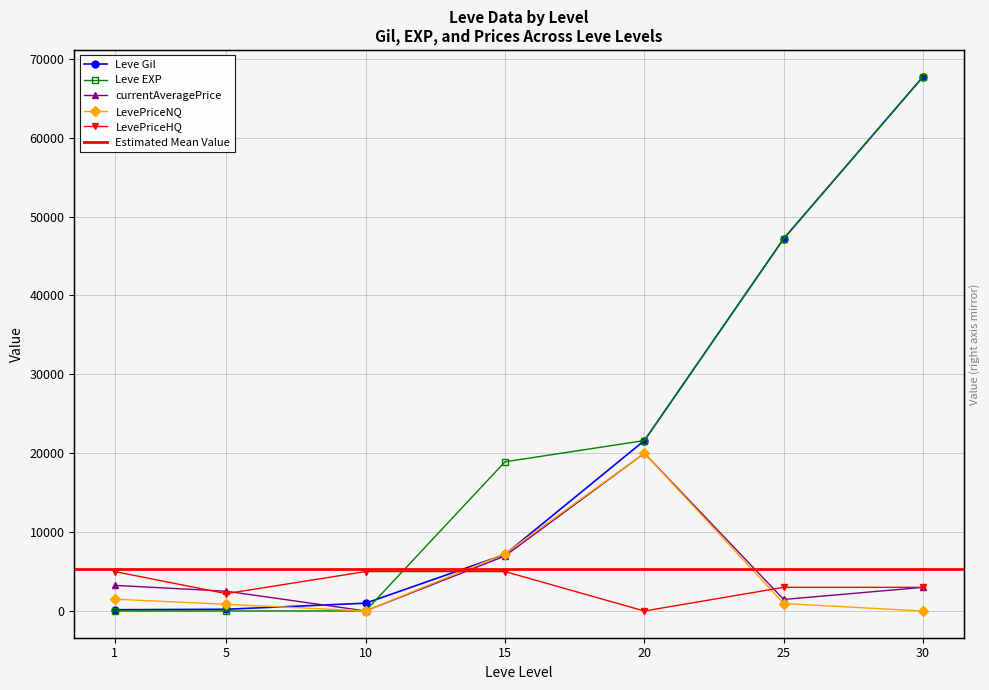

The value of Leve EXP at 30 is 23542. True or false?

False